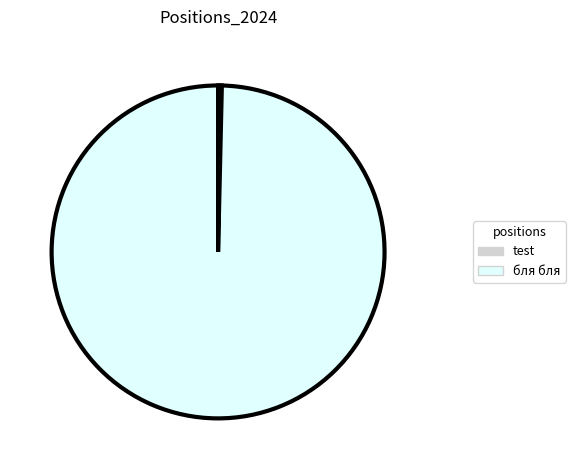

Which has a higher value, бля бля or test?

бля бля